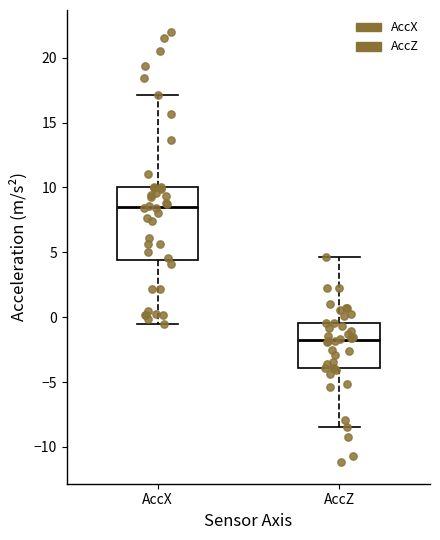

Reading left to right, transcribe this box plot: for each box, give where its median line is, the range the box spans, and where its two whiskers end, as read against the y-axis. The values are not printed on the chart, so give them approximately, as read against the axis.

AccX: median 8.5, box 4.5 to 10.0, whiskers -0.5 to 17.0
AccZ: median -1.5, box -4.0 to -0.5, whiskers -8.5 to 4.5